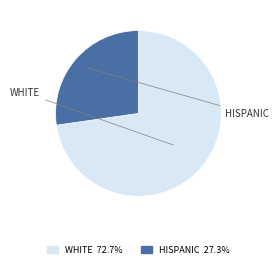

Is there a majority slice in this chart?

Yes